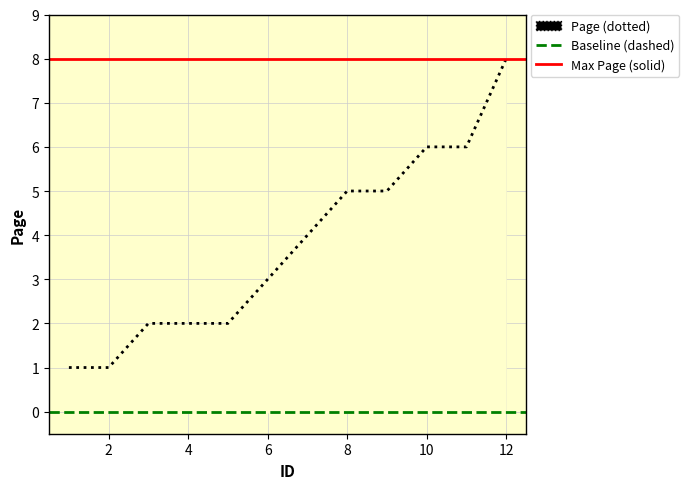

What is the value of the 4th point from the left?

2